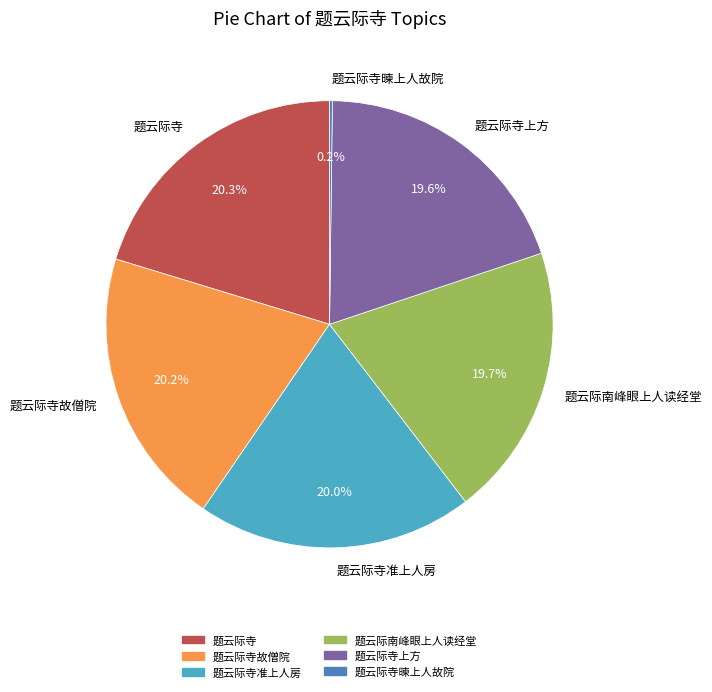

Is there any slice that represents more than half of the pie?

No